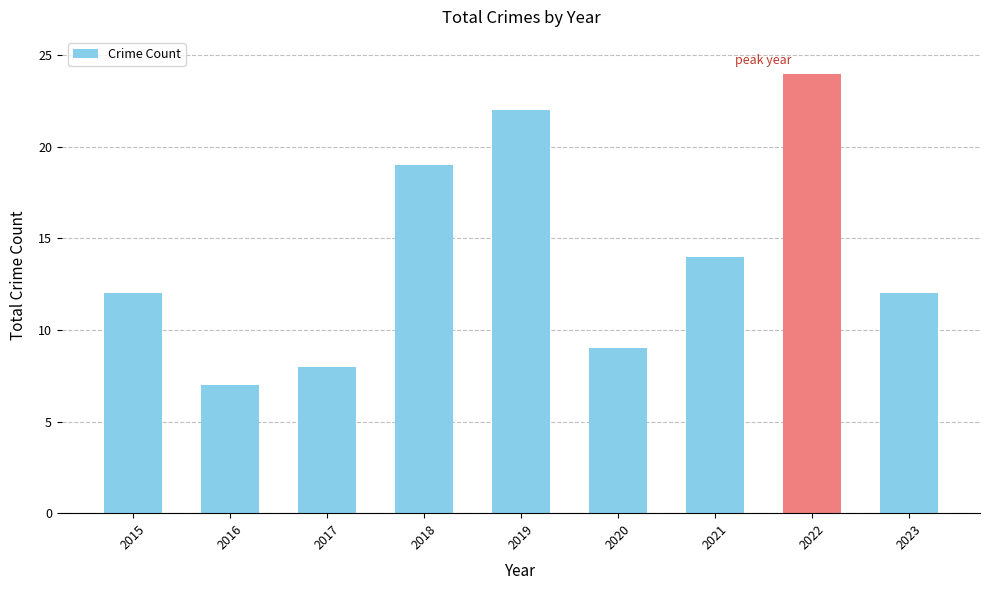

What is the greatest value displayed?

24